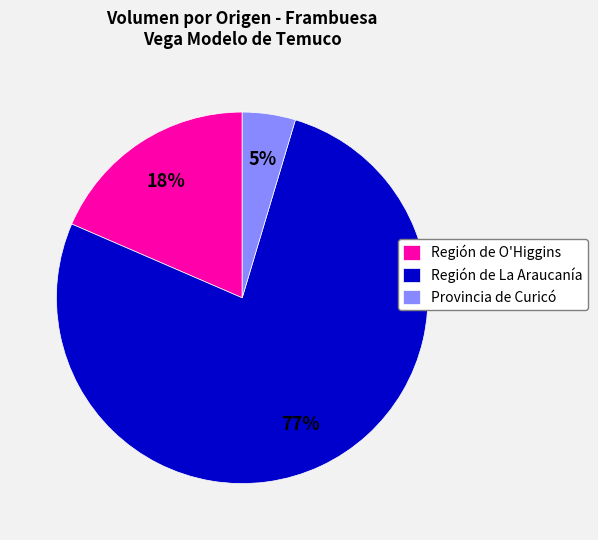

True or false: Región de La Araucanía accounts for 77% of the total.

True